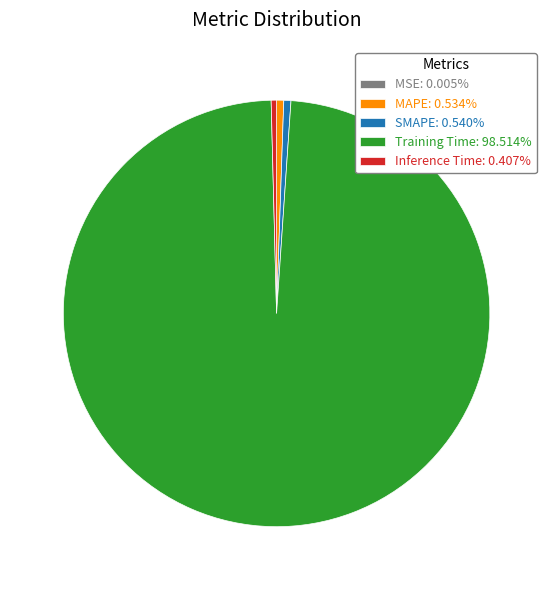

What is the largest slice in the pie chart?

Training Time